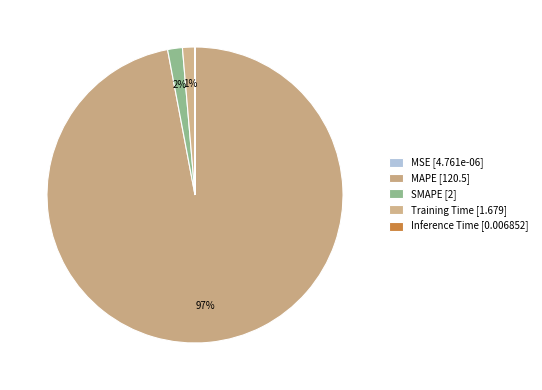

Is it true that MAPE is 97% of the pie?

True